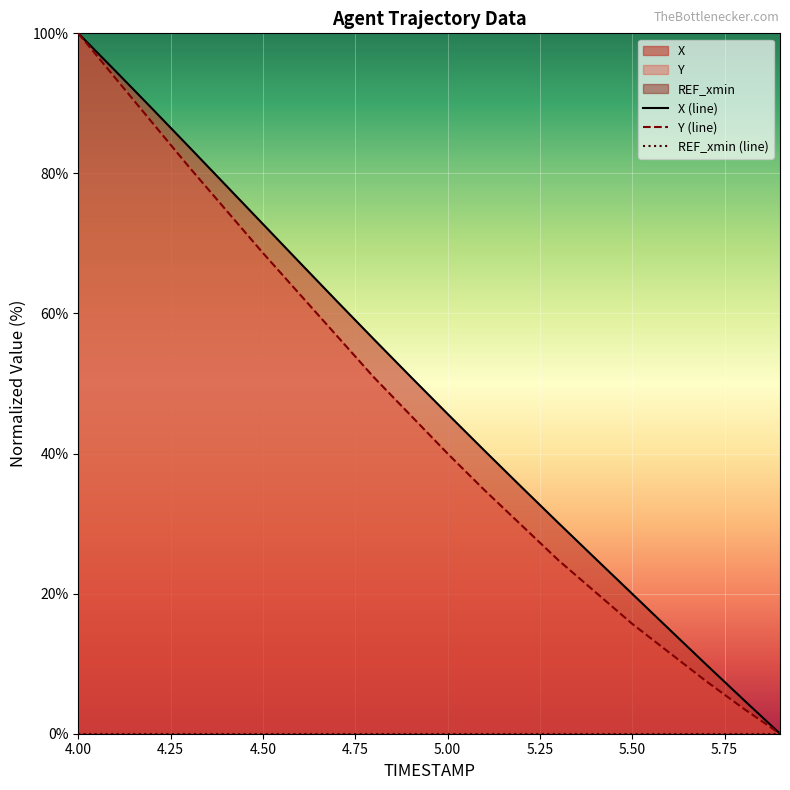

What is the difference between the maximum and minimum values in the X (line) series?

100.0